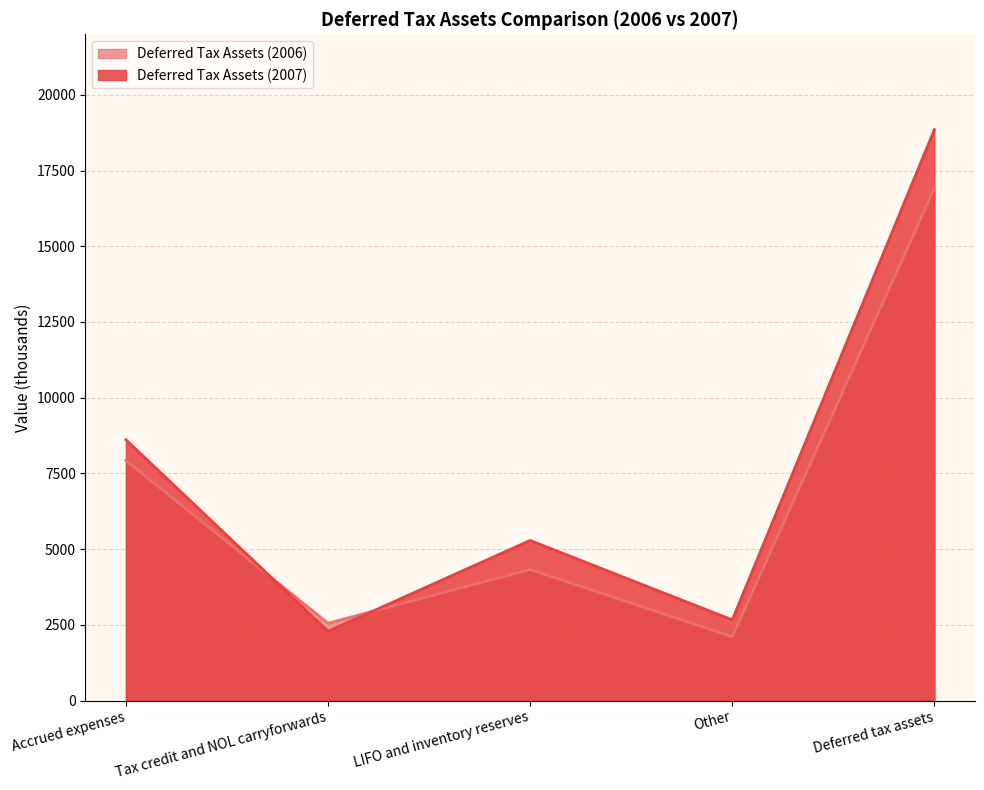

Rank the series at Other from lowest to highest value.

Deferred Tax Assets (2006), Deferred Tax Assets (2007)